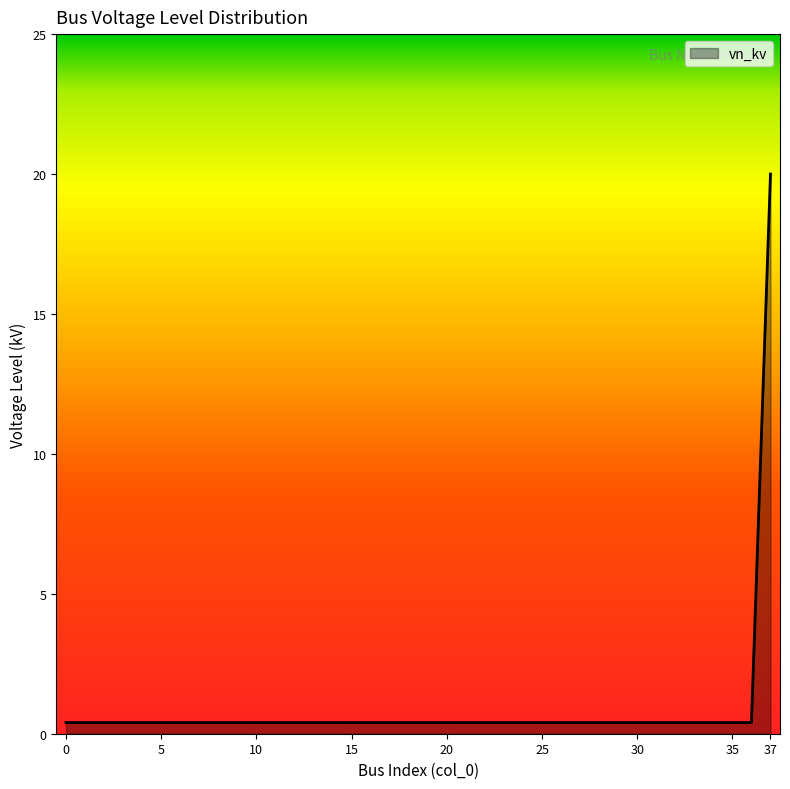

What is the greatest value displayed?

20.0